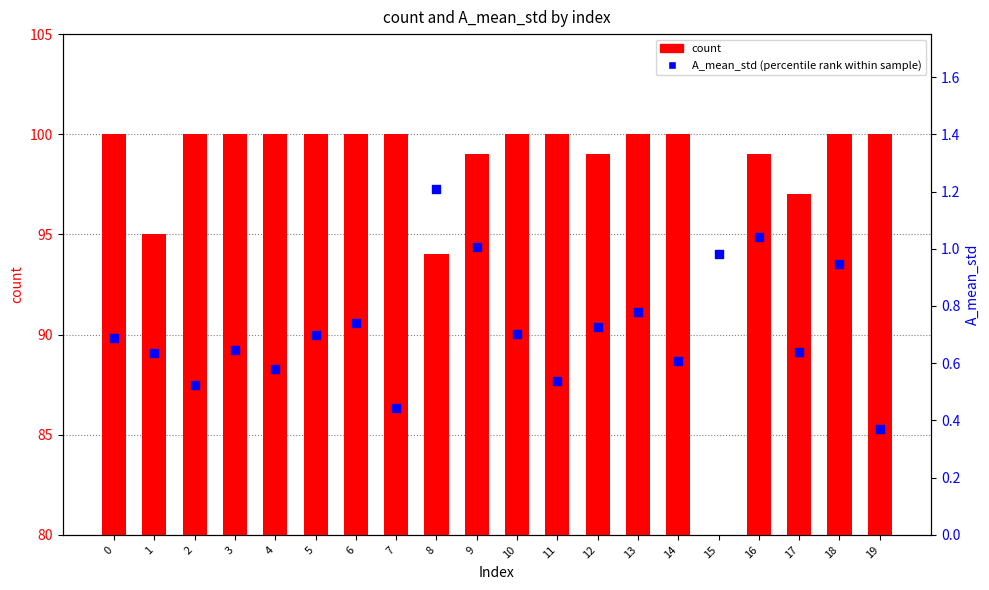

What is the total value across all series at 12?

99.7